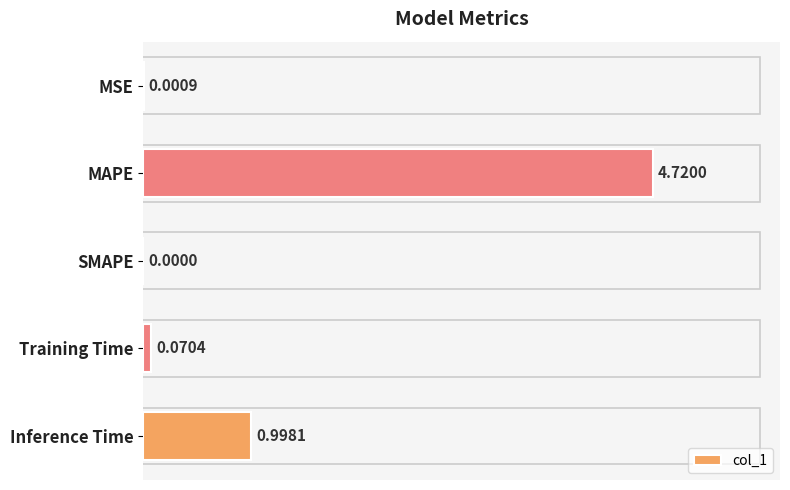

Which label corresponds to the largest value in the chart?

MAPE